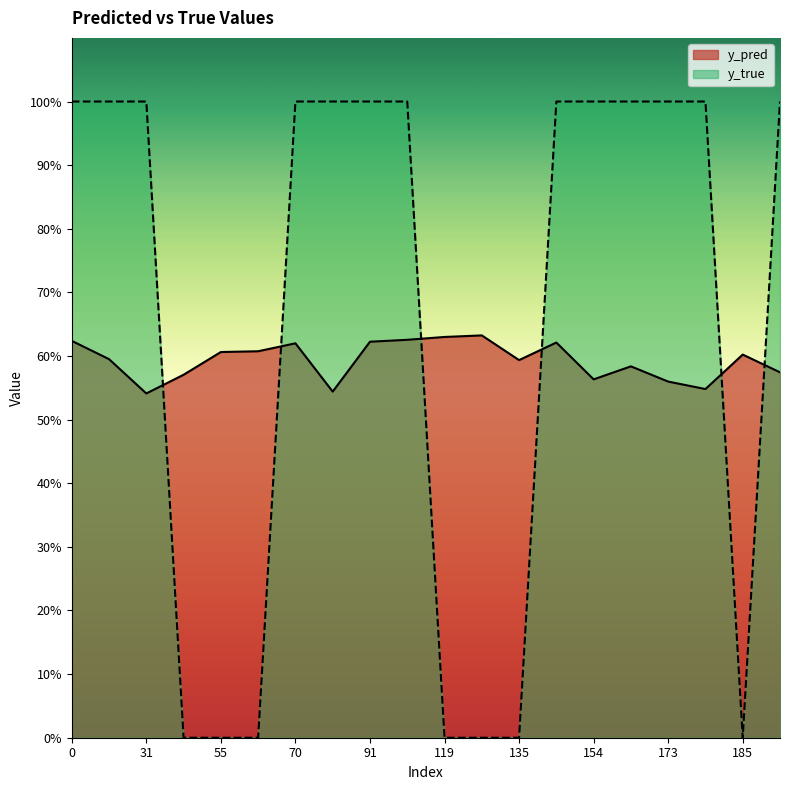

What is the value of the y_pred point at the 18th from the left?

0.5